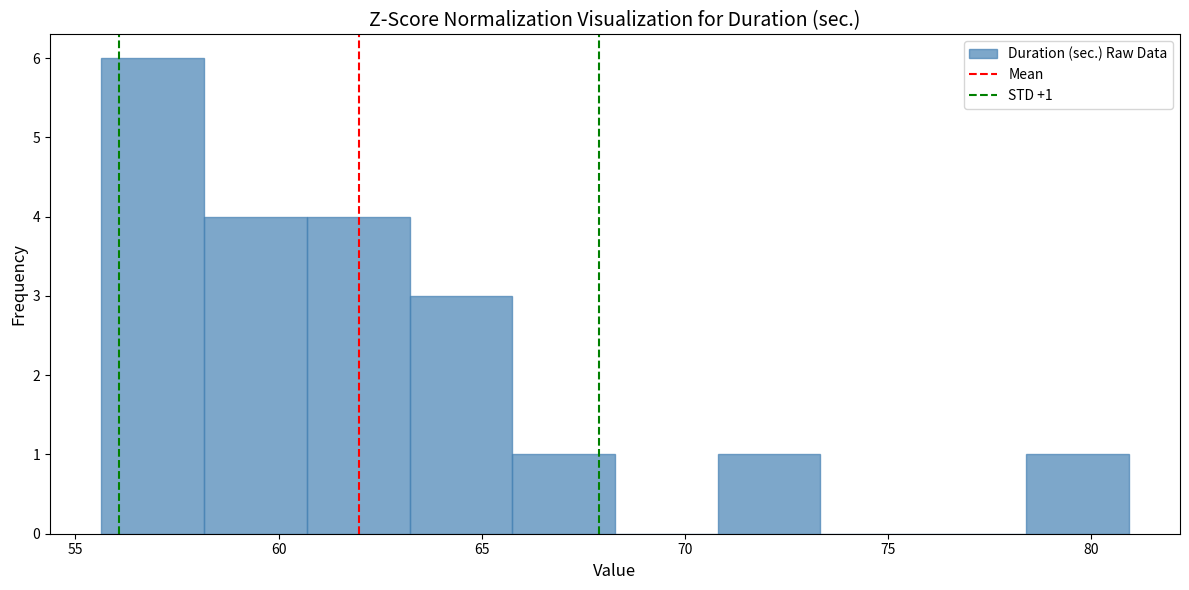

Which range on the x-axis has the tallest bar?

55.5 to 58.0